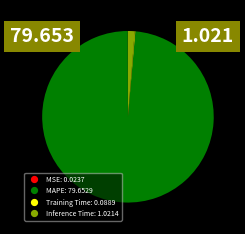

What is the majority slice?

MAPE